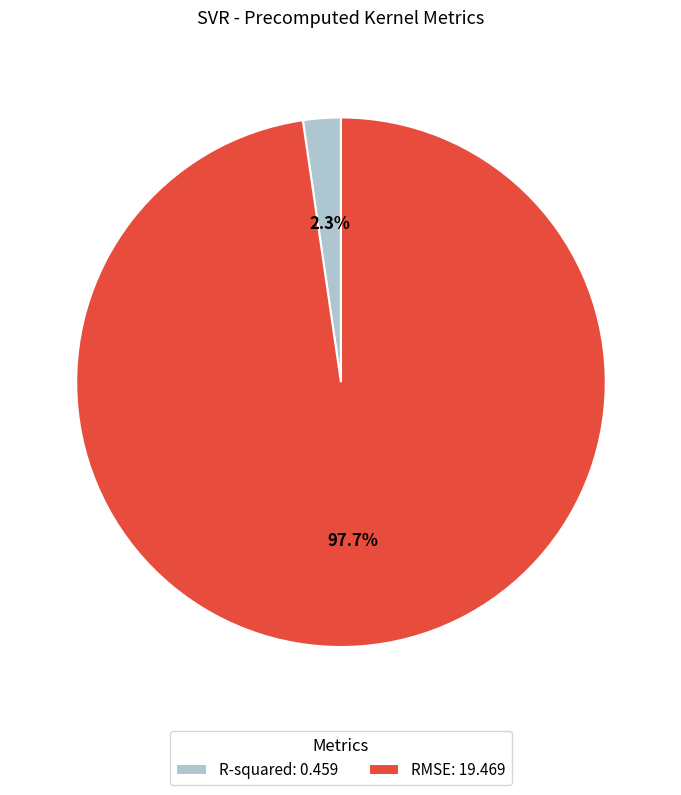

What percentage is NOT represented by R-squared?

97.7%